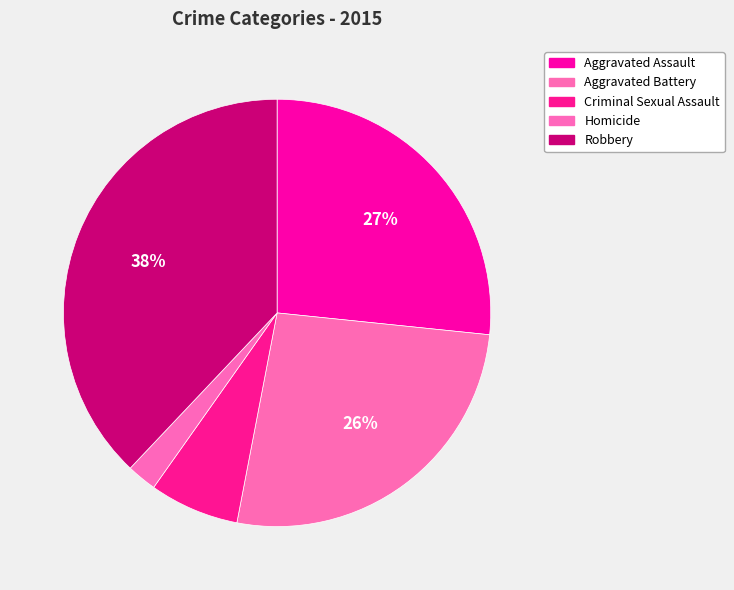

The Criminal Sexual Assault slice represents 1% of the pie. True or false?

False